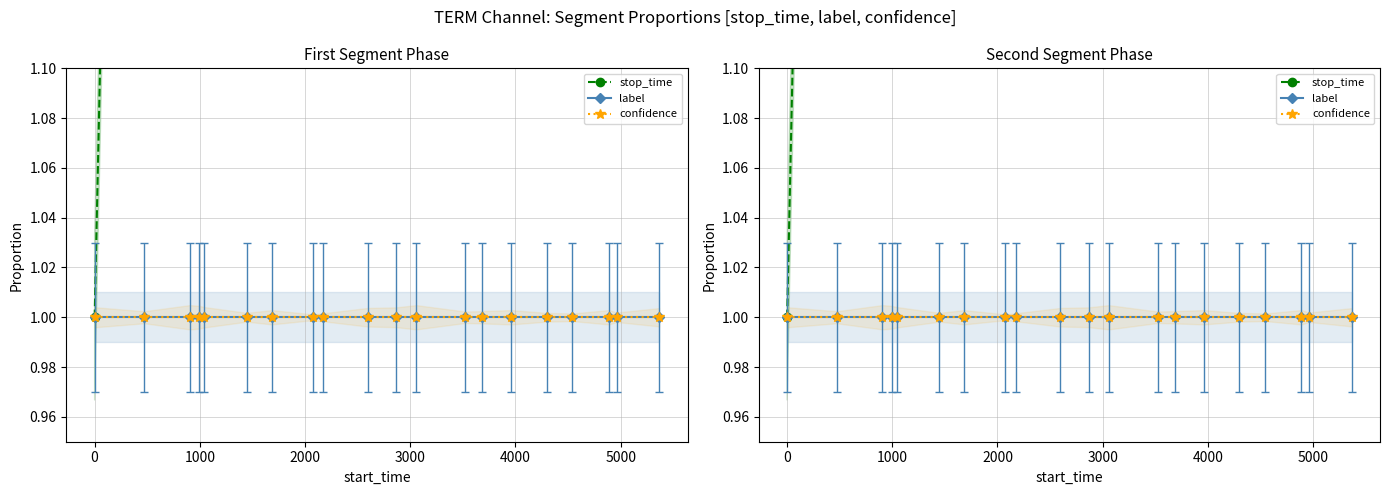

What value does the confidence series have at 4000?

1.0